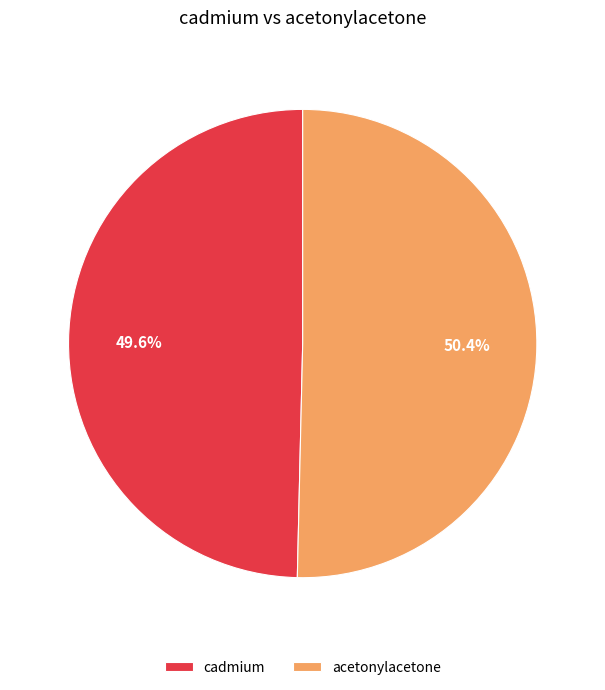

Is it true that acetonylacetone is 50% of the pie?

True